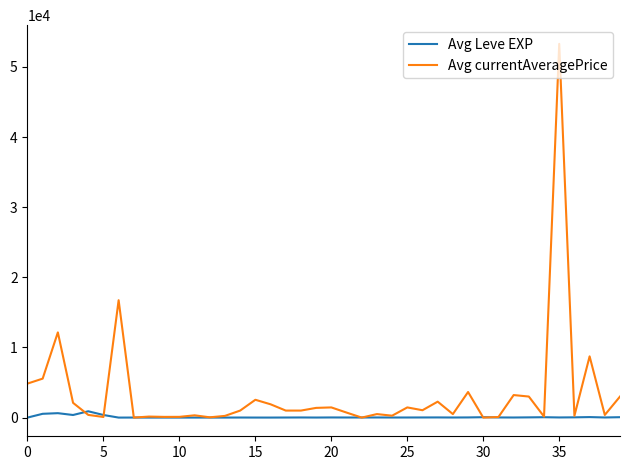

Which series has the widest spread of values?

Avg currentAveragePrice